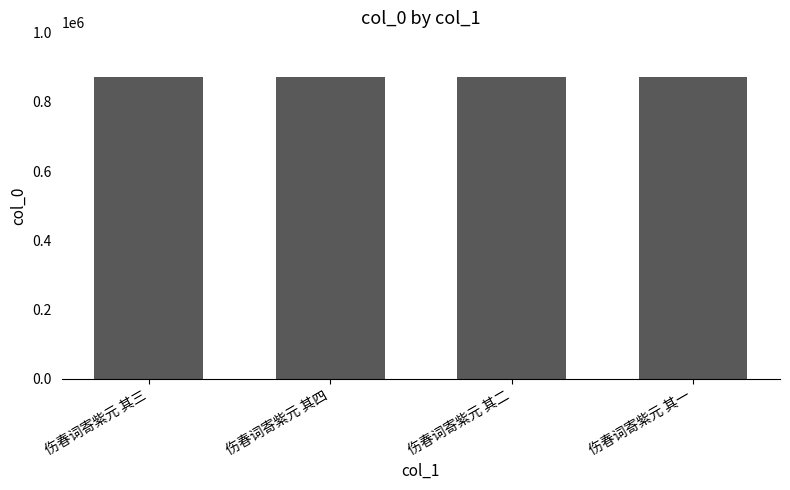

True or false: the data shows 553378 at 伤春词寄紫元 其二.

False